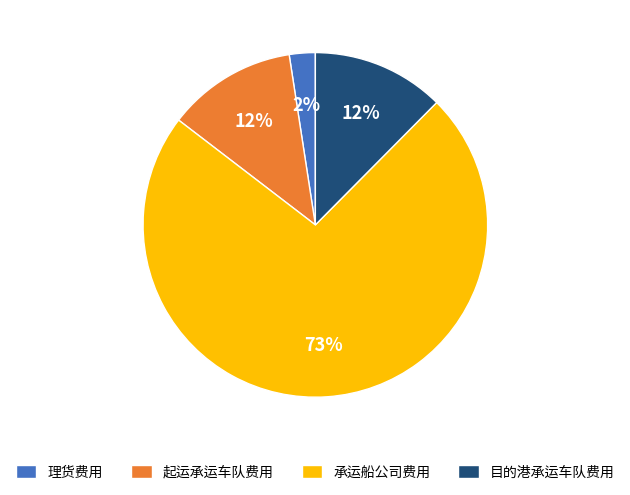

Does 承运船公司费用 represent more than half of the total?

Yes